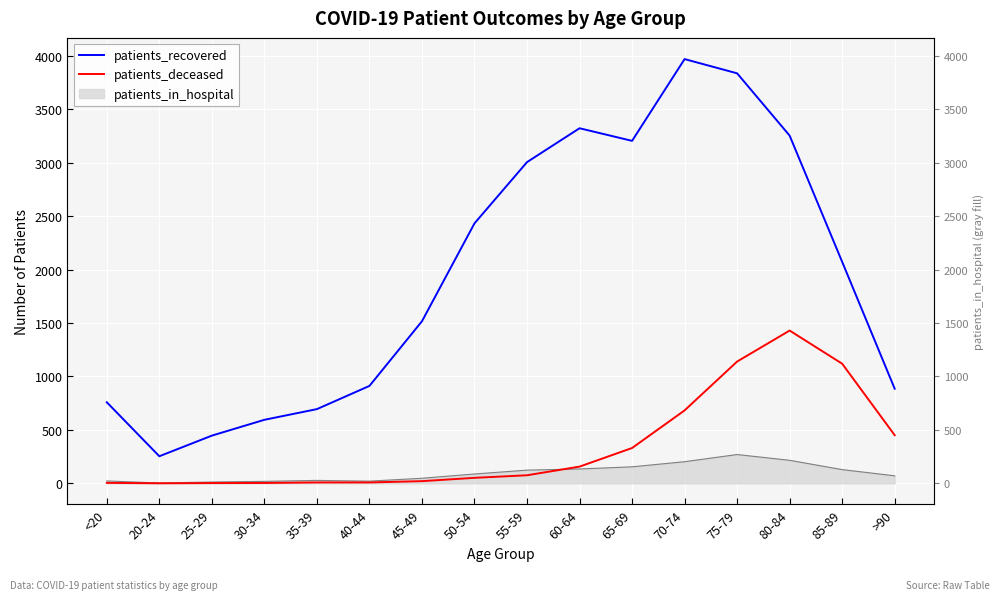

How many lines are shown in the chart?

2